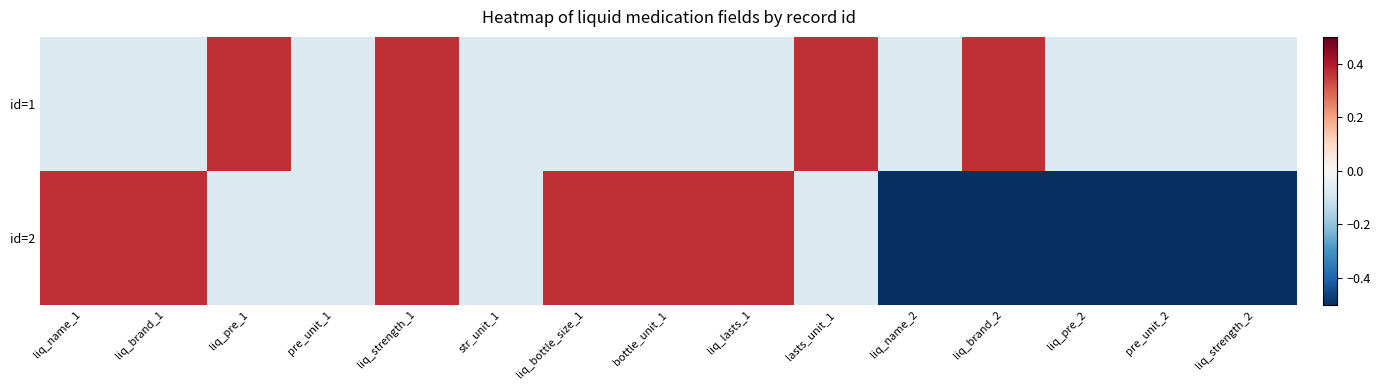

Reading left to right, list all the values displayed in this chart.

id=1: liq_name_1=-0.1	liq_brand_1=-0.1	liq_pre_1=0.4	pre_unit_1=-0.1	liq_strength_1=0.4	str_unit_1=-0.1	liq_bottle_size_1=-0.1	bottle_unit_1=-0.1	liq_lasts_1=-0.1	lasts_unit_1=0.4	liq_name_2=-0.1	liq_brand_2=0.4	liq_pre_2=-0.1	pre_unit_2=-0.1	liq_strength_2=-0.1
id=2: liq_name_1=0.4	liq_brand_1=0.4	liq_pre_1=-0.1	pre_unit_1=-0.1	liq_strength_1=0.4	str_unit_1=-0.1	liq_bottle_size_1=0.4	bottle_unit_1=0.4	liq_lasts_1=0.4	lasts_unit_1=-0.1	liq_name_2=-0.5	liq_brand_2=-0.5	liq_pre_2=-0.5	pre_unit_2=-0.5	liq_strength_2=-0.5